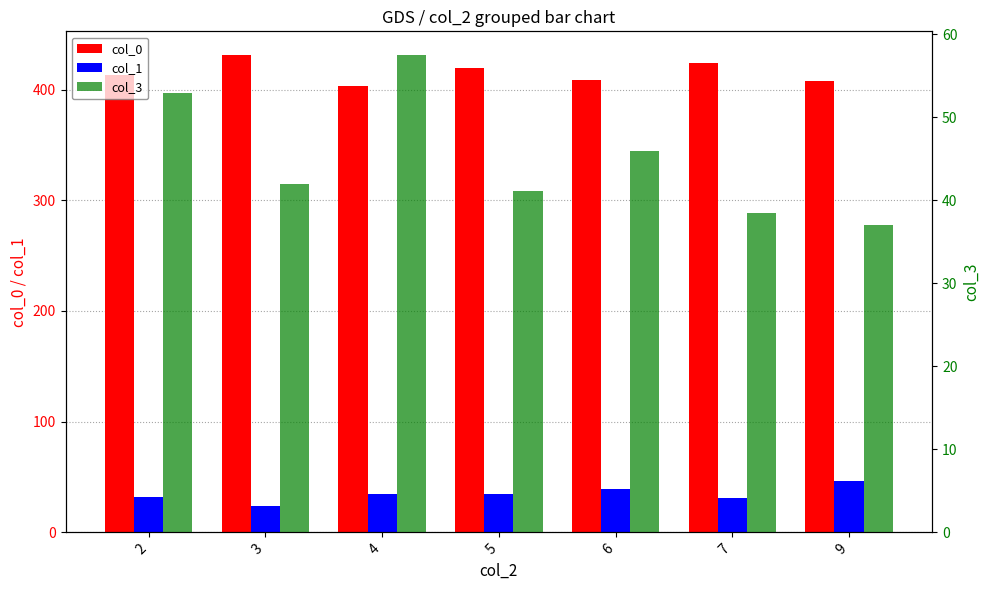

Does the chart contain any negative values?

No